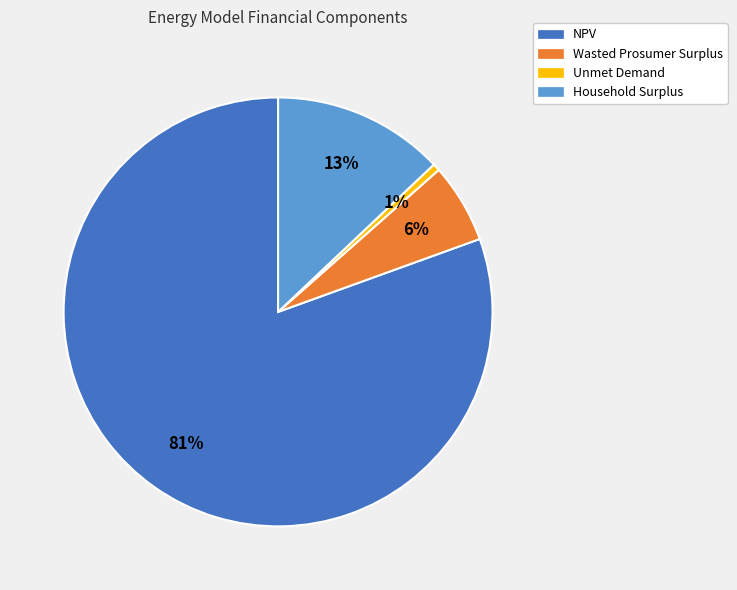

True or false: Unmet Demand accounts for 7% of the total.

False